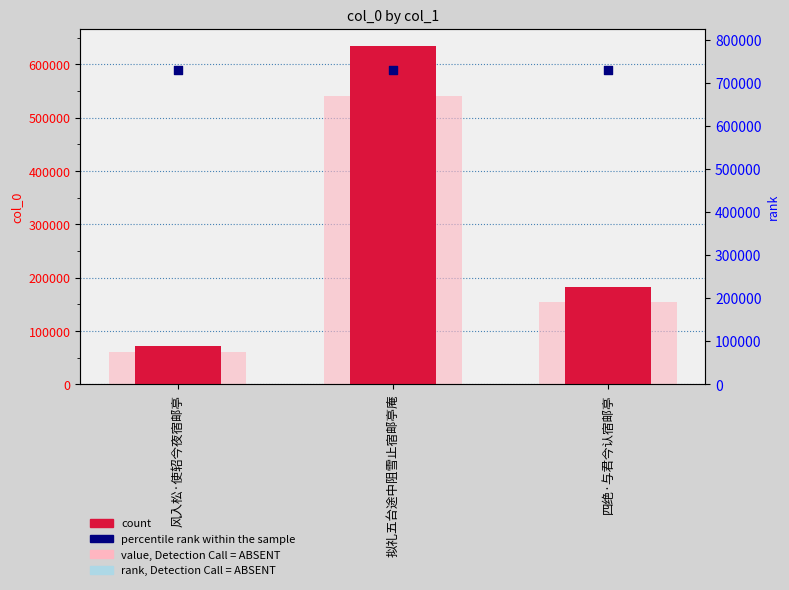

At which category is the sum across all series the highest?

拟礼五台途中阻雪止宿邮亭庵